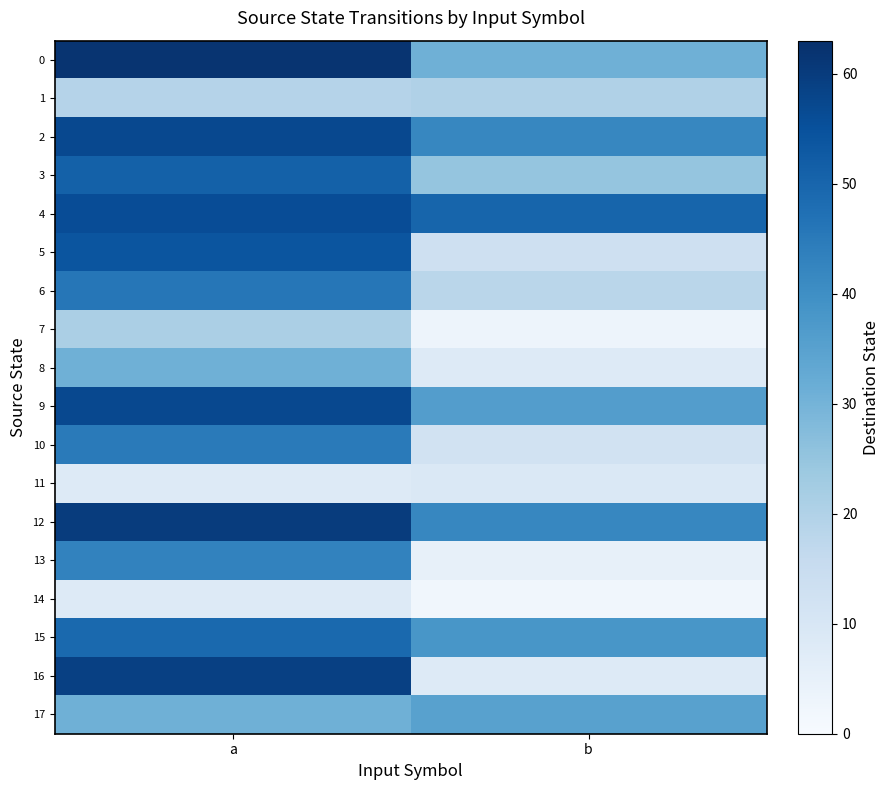

Which category has the highest value across all series?

a